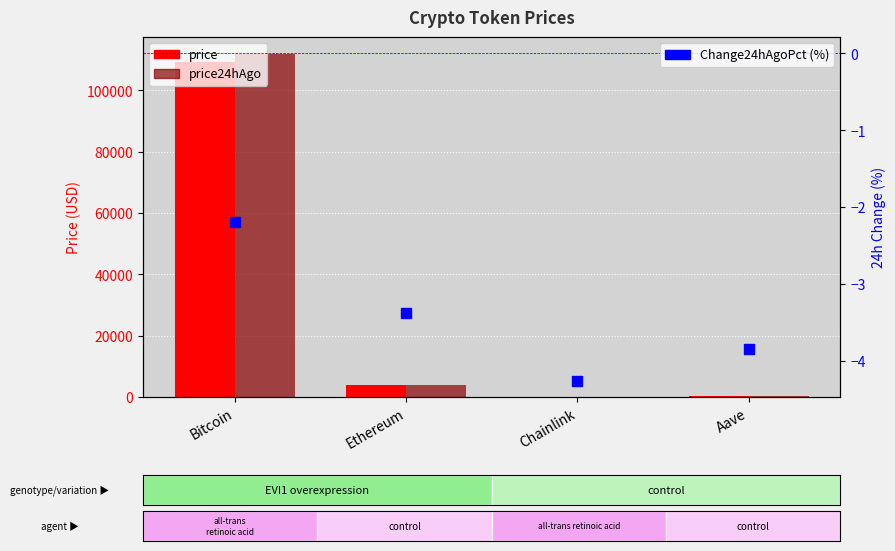

What are all the series names shown in the legend?

price, price24hAgo, Change24hAgoPct (%)